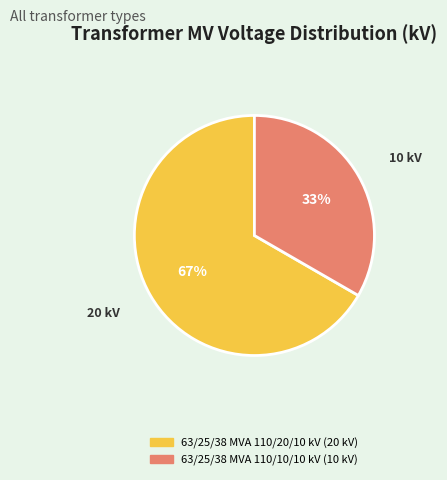

Approximately how many times larger is the value at 63/25/38 MVA 110/20/10 kV compared to 63/25/38 MVA 110/10/10 kV?

2.0